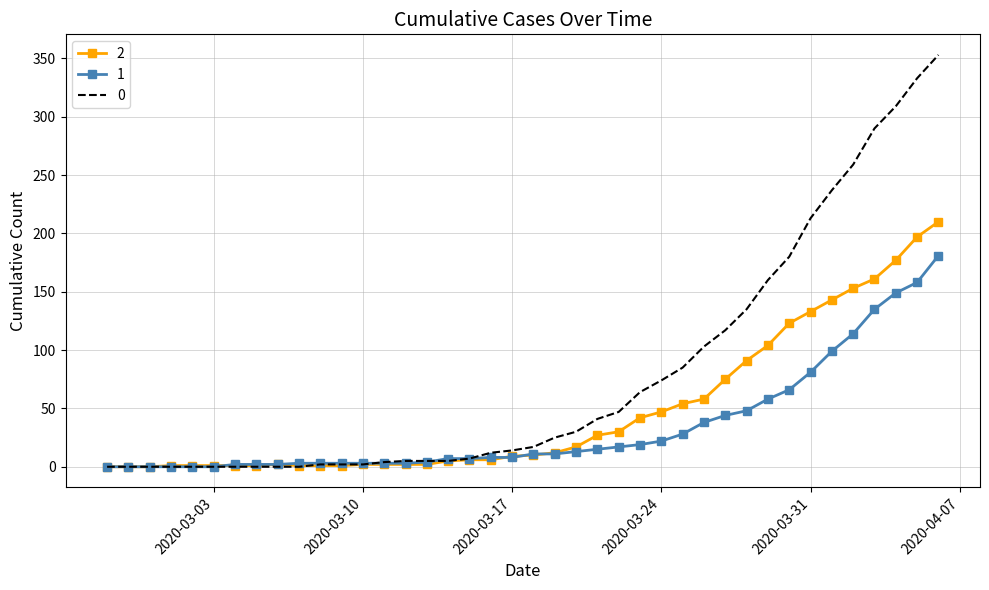

Rank the series by their average value, from highest to lowest.

0, 2, 1